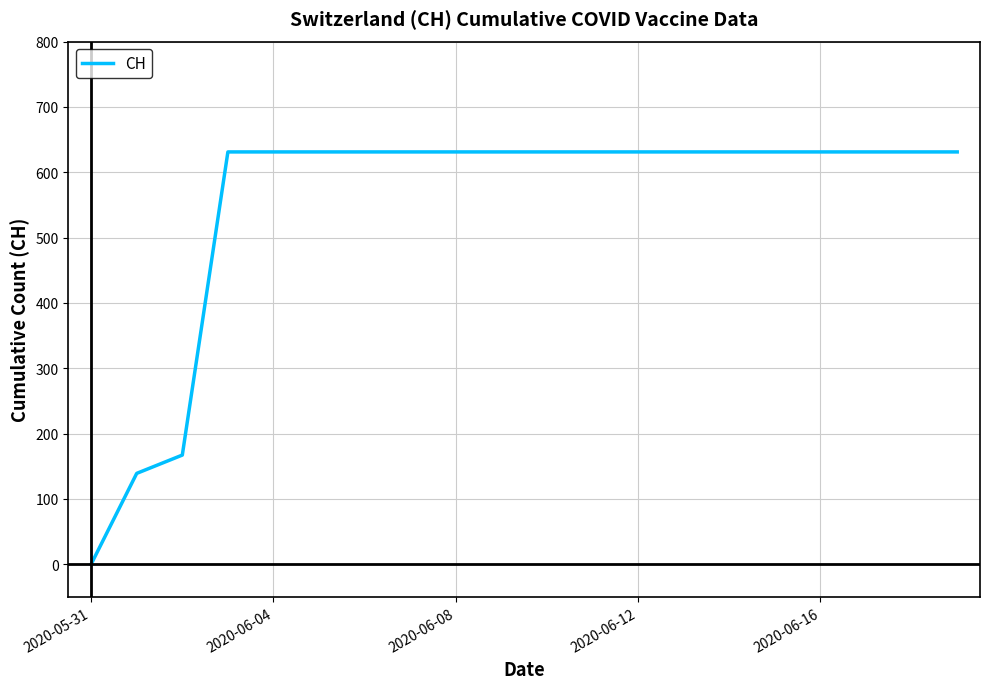

Does the chart display data point markers on the line(s)?

No